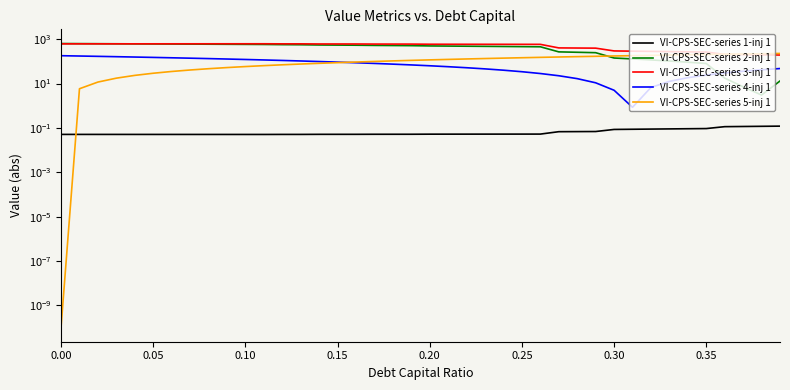

Which series has the largest total across all categories?

VI-CPS-SEC-series 3-inj 1